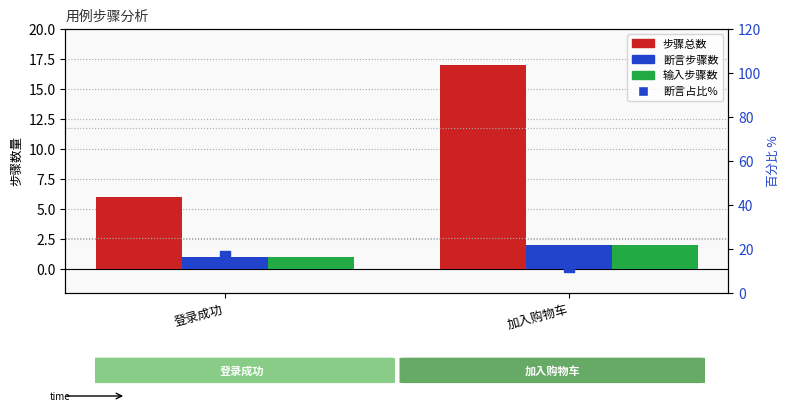

Which series has the largest total across all categories?

断言占比%